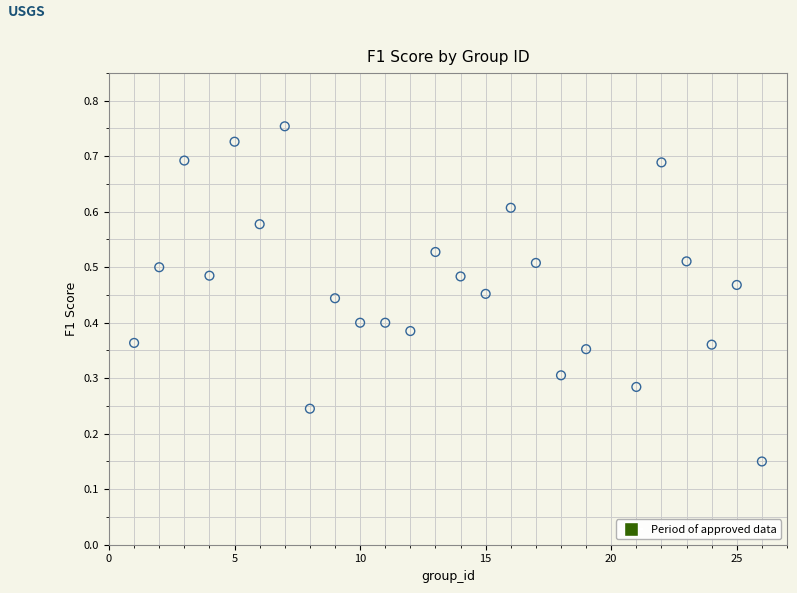

What is the range of X values (max minus min)?

25.0